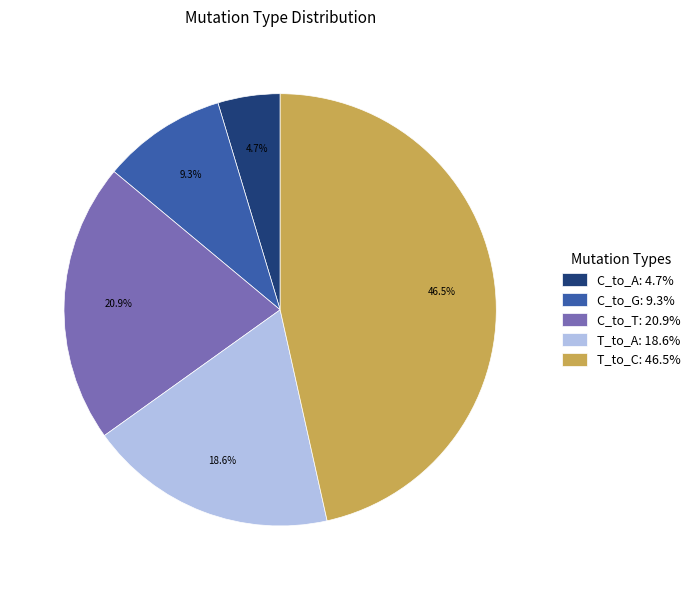

How much of the chart is everything except C_to_A: 4.7%?

95.3%